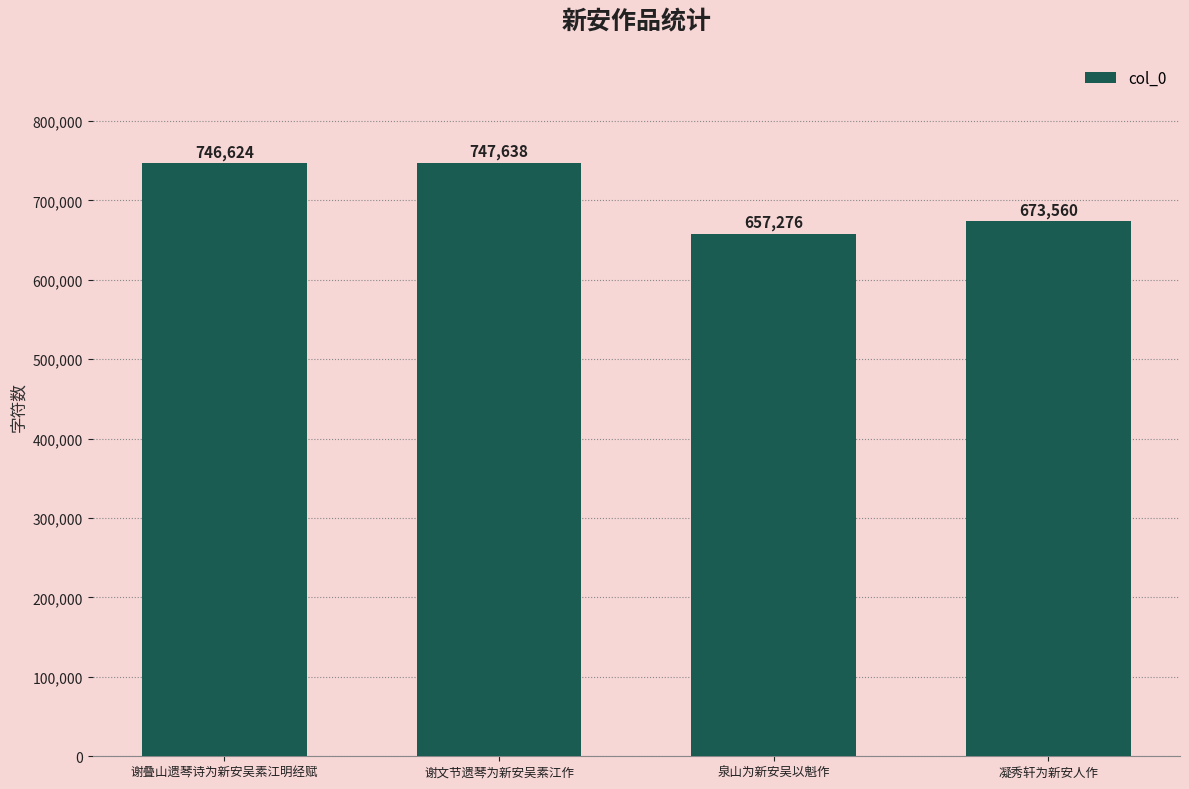

How many data points does each series have?

4